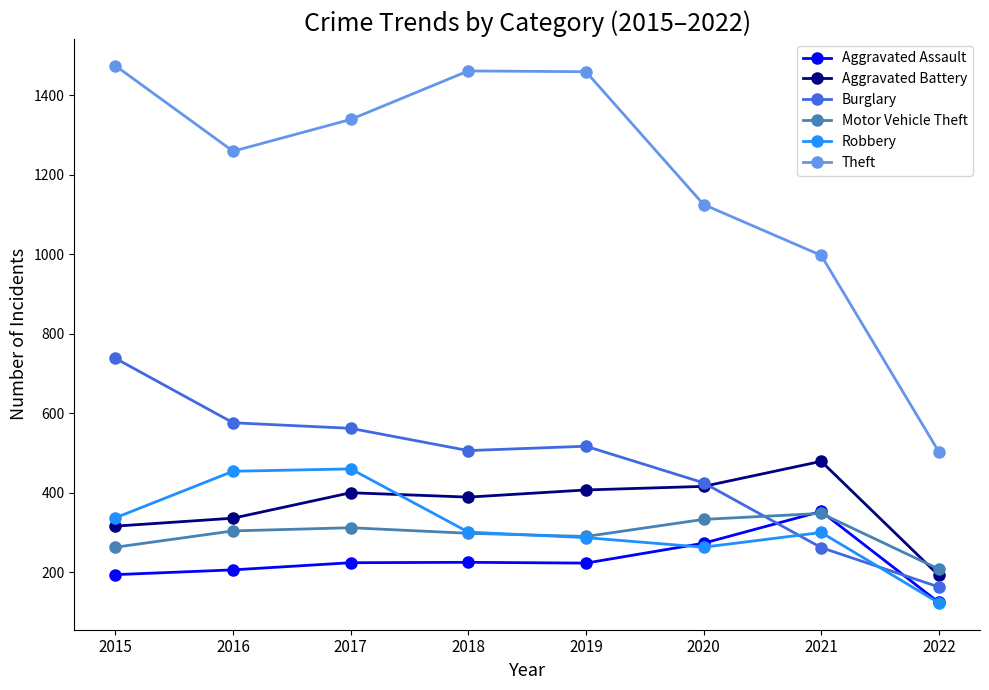

Which category has the lowest value in the Aggravated Assault series?

2022